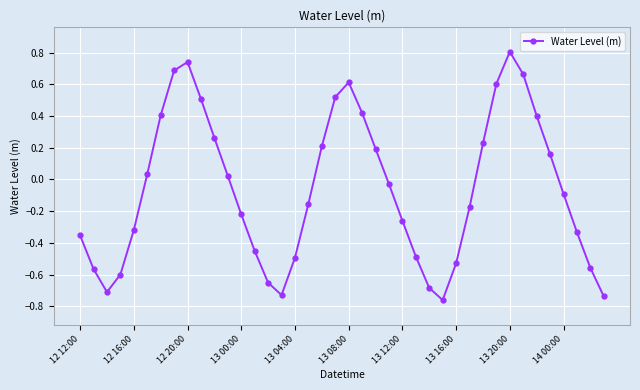

How many lines are shown in the chart?

1